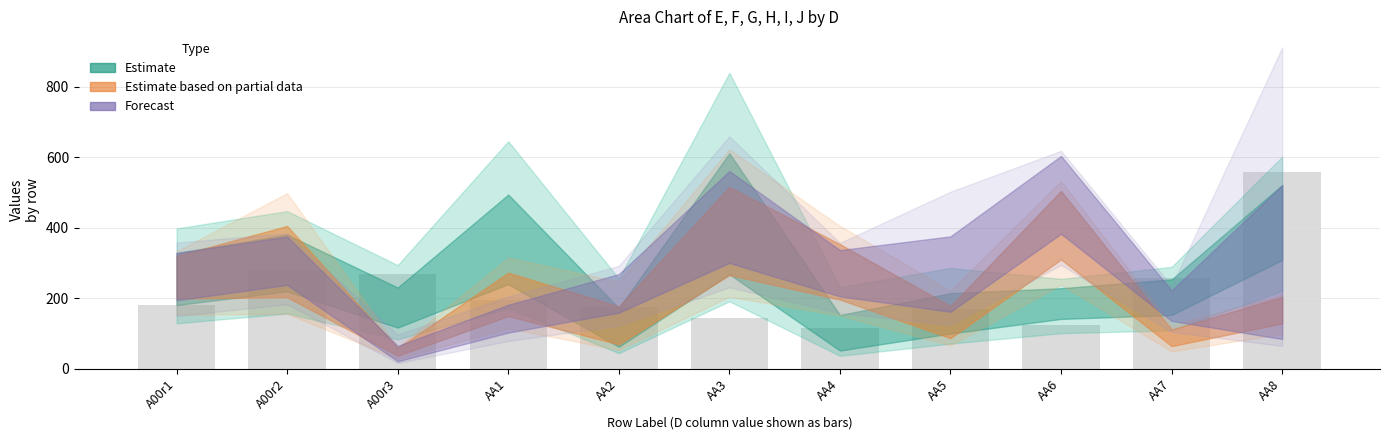

What is the difference between the maximum and minimum values?

443